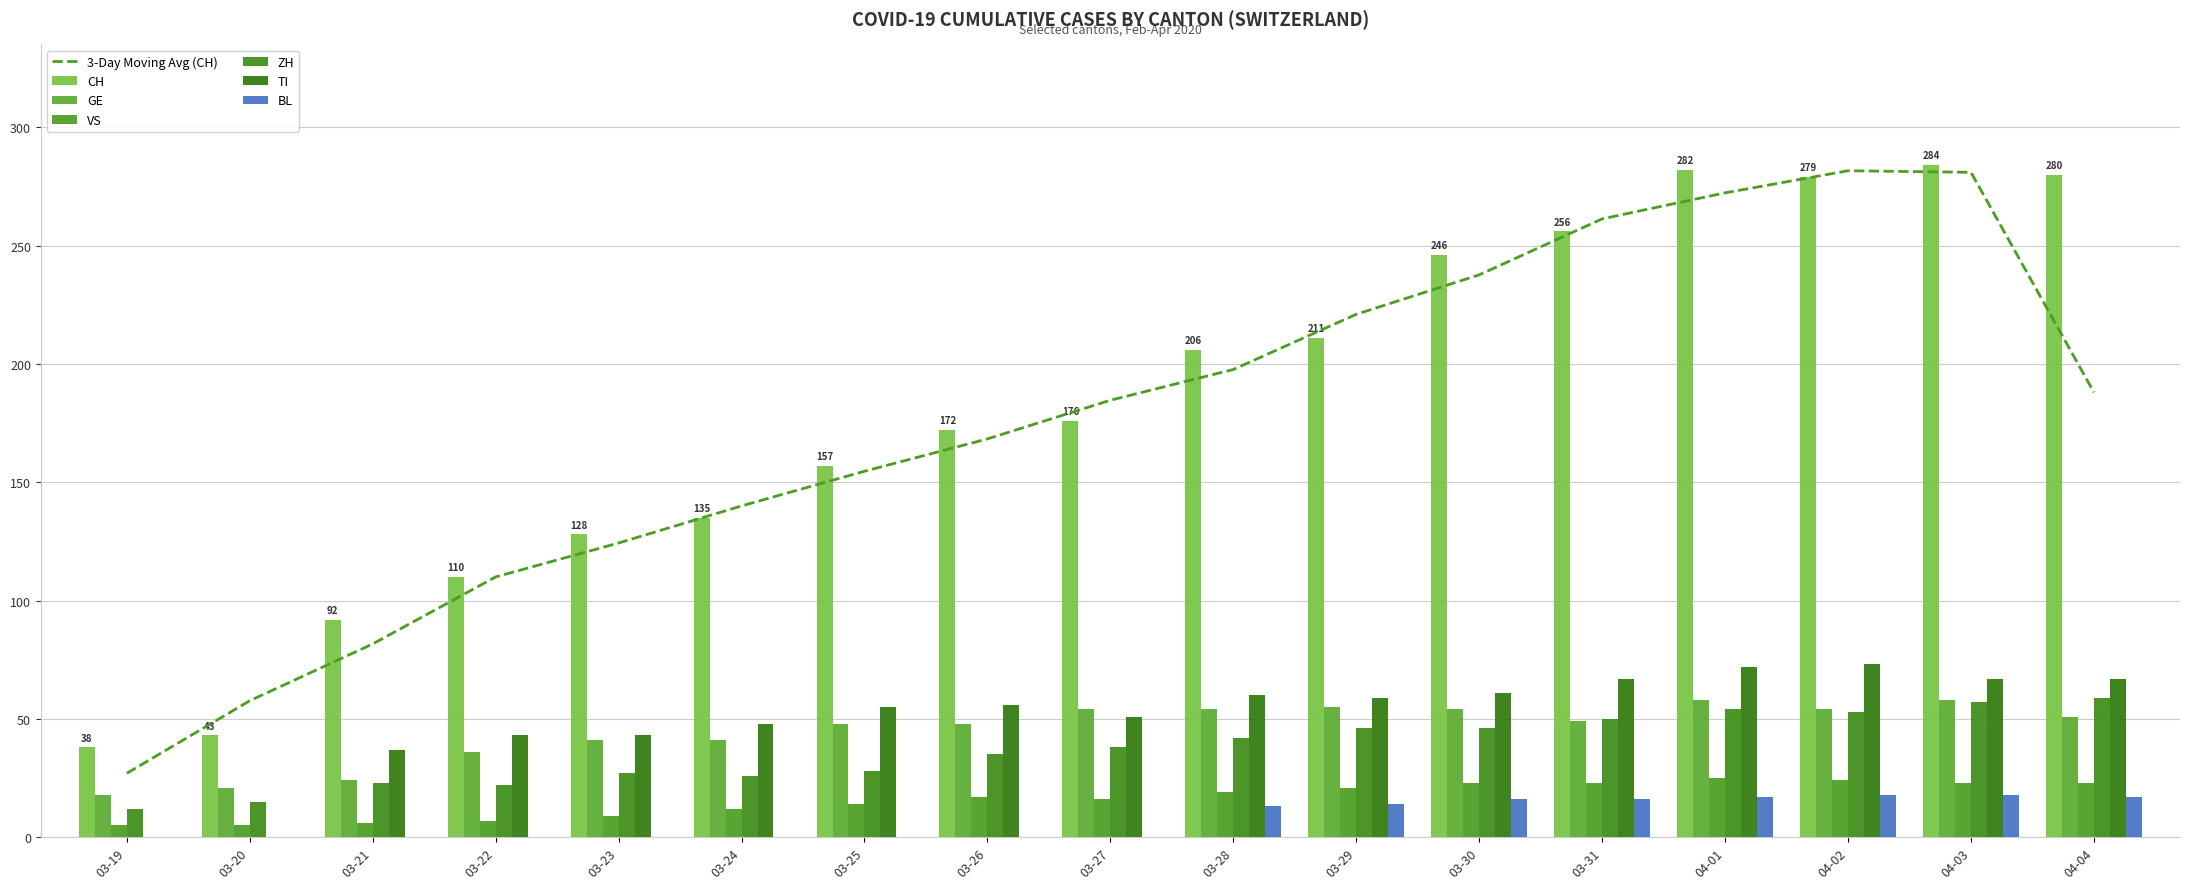

Reading right to left, extract all data points from this chart.

CH: 280	284	279	282	256	246	211	206	176	172	157	135	128	110	92	43	38
GE: 51	58	54	58	49	54	55	54	54	48	48	41	41	36	24	21	18
VS: 23	23	24	25	23	23	21	19	16	17	14	12	9	7	6	5	5
ZH: 59	57	53	54	50	46	46	42	38	35	28	26	27	22	23	15	12
TI: 67	67	73	72	67	61	59	60	51	56	55	48	43	43	37	0	0
BL: 17	18	18	17	16	16	14	13	0	0	0	0	0	0	0	0	0